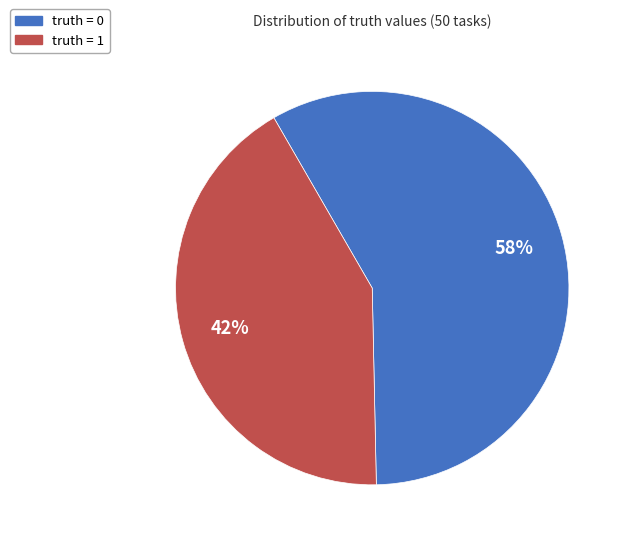

Is there a majority slice in this chart?

Yes